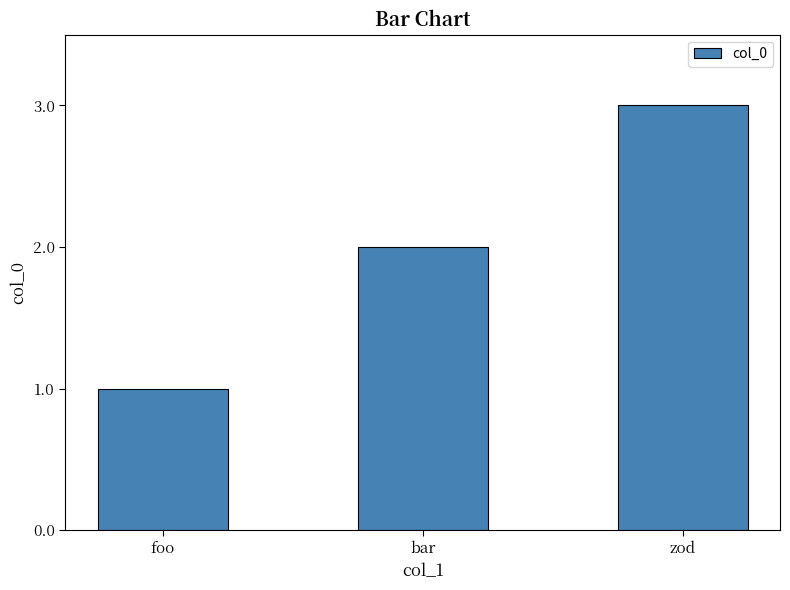

The chart shows a value of 1 at bar. True or false?

False